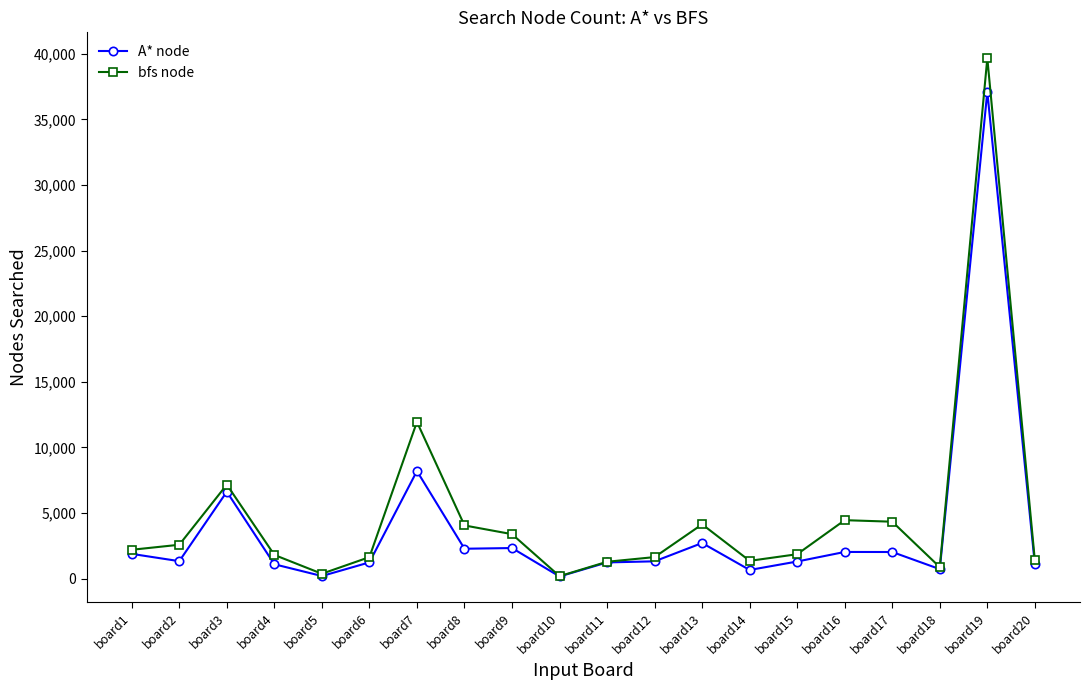

Where is A* node nearest to the value 18629?

board7